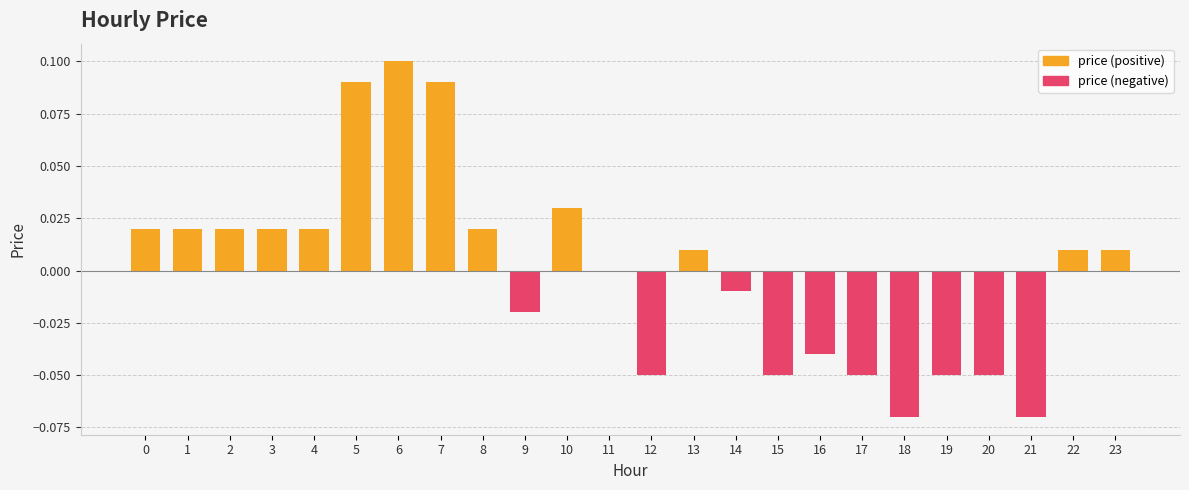

What is the highest value of the price (positive) series?

0.1